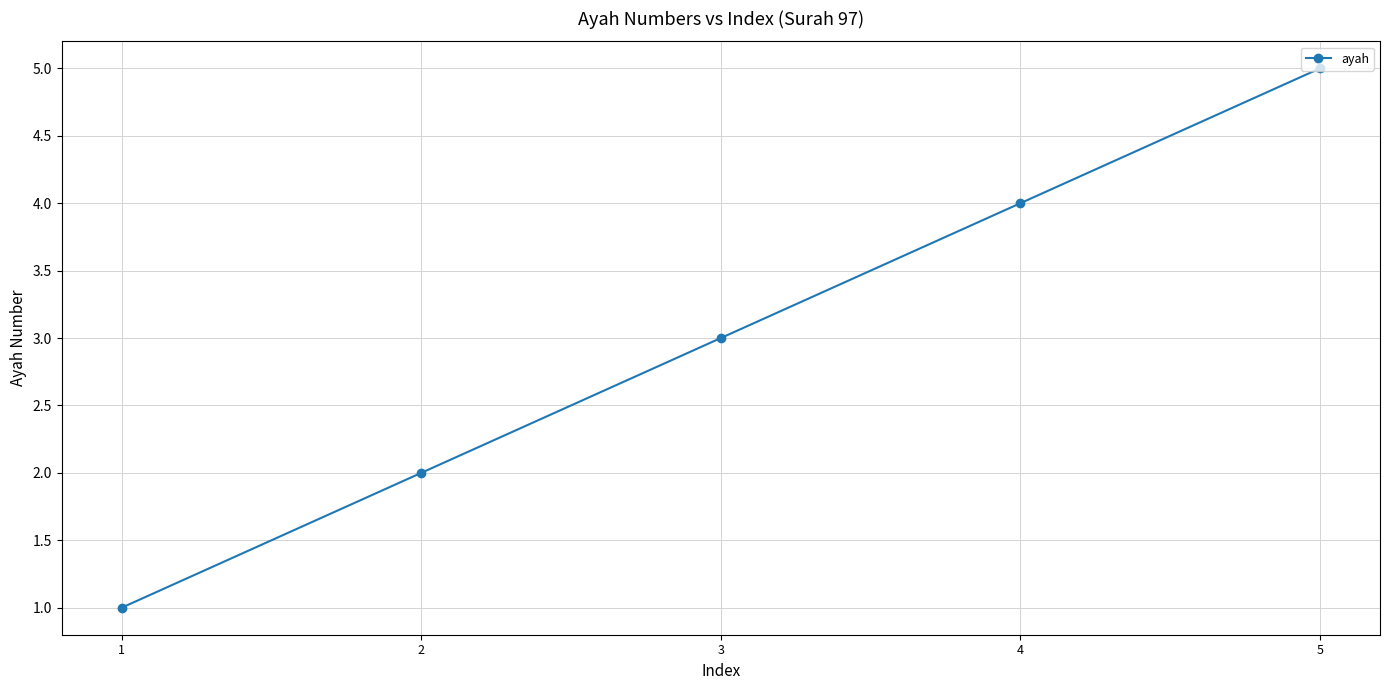

Which category has the lowest value across all series?

1